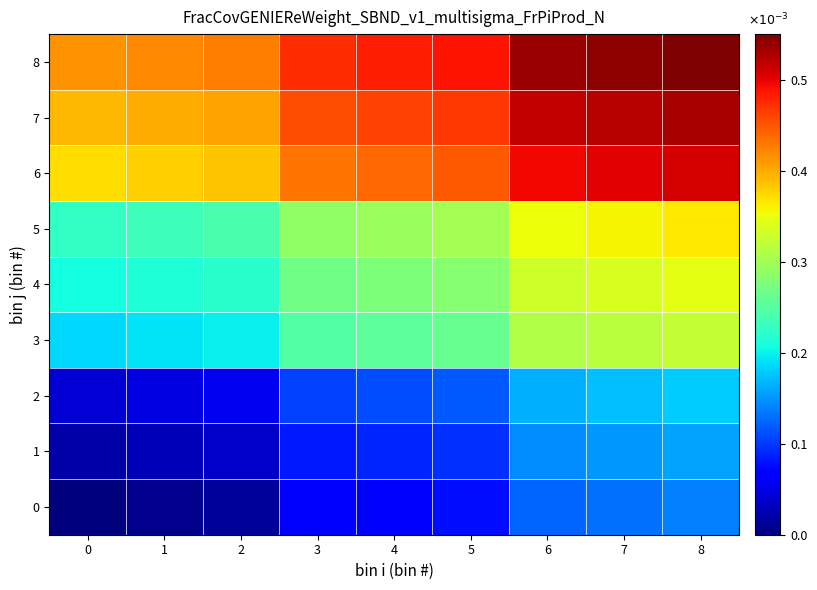

Rank the series by their maximum value, from lowest to highest.

0, 1, 2, 3, 4, 5, 6, 7, 8